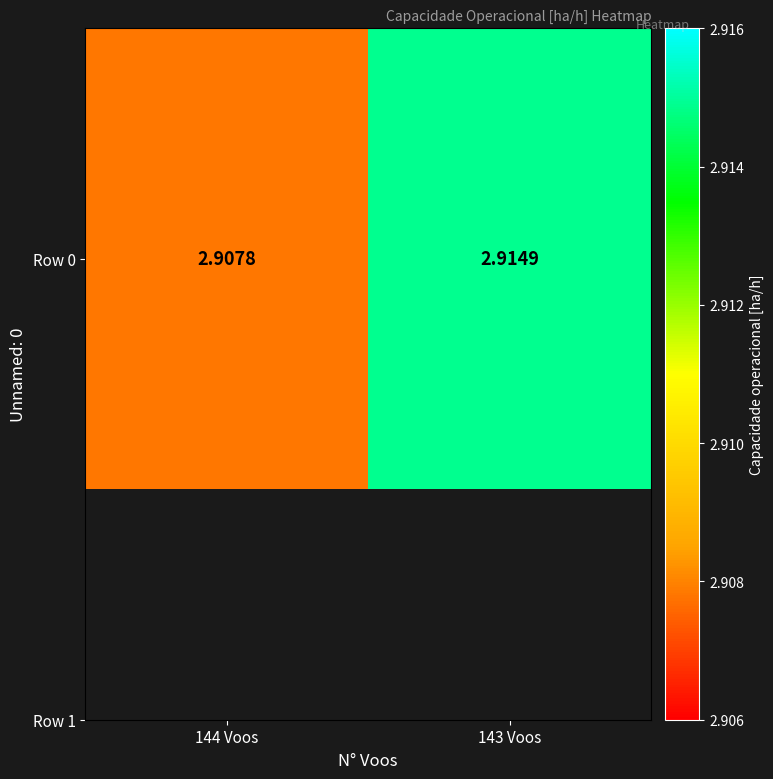

Count the values in the range 2 to 3.

2